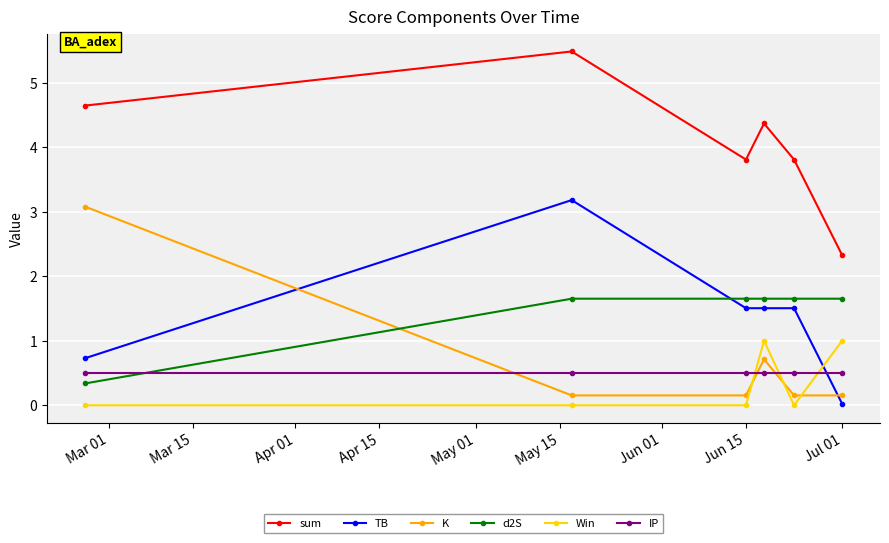

What is the maximum value shown in the chart?

5.5